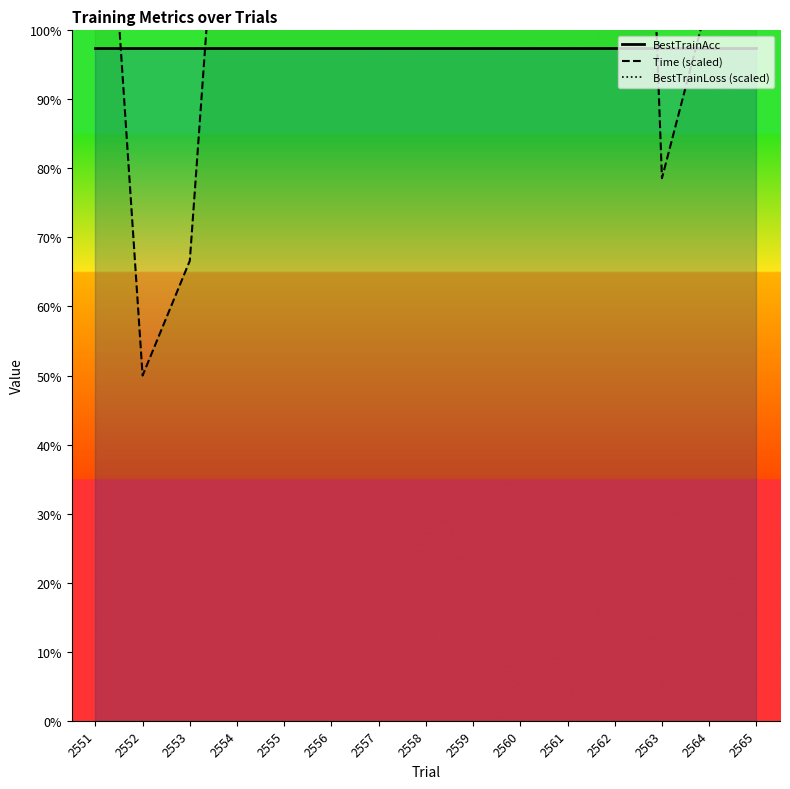

At which category is the sum across all series the highest?

2558